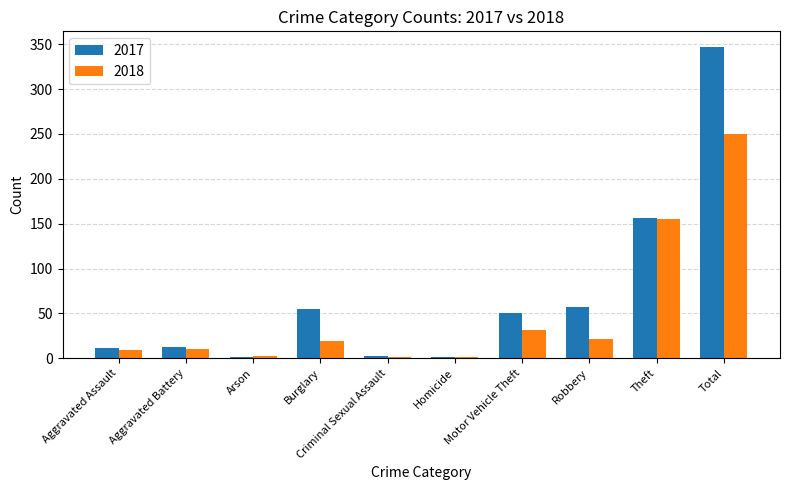

Which series has the largest range (max minus min)?

2017